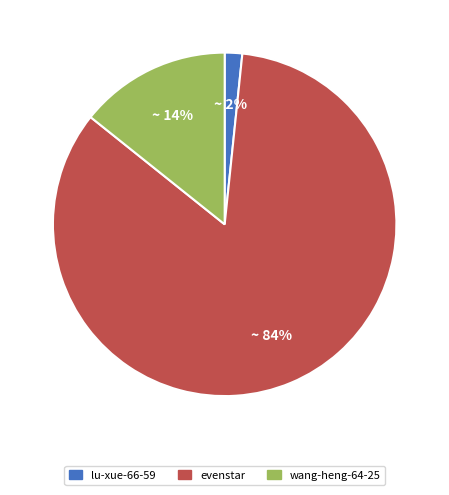

Rank the categories by value from highest to lowest.

evenstar, wang-heng-64-25, lu-xue-66-59